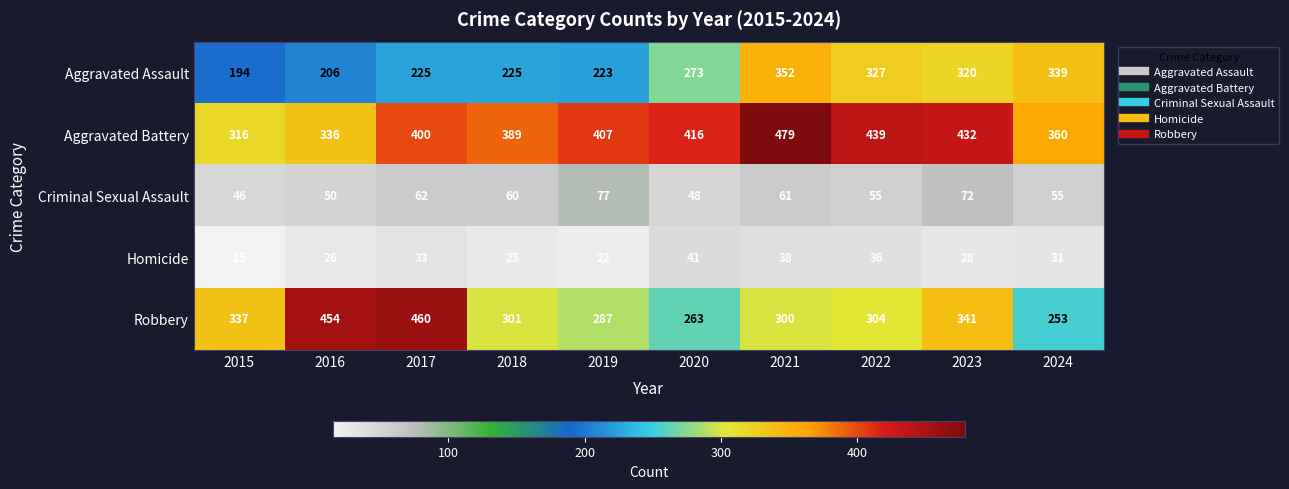

What is the approximate value of Homicide at 2019, to the nearest 10?

20